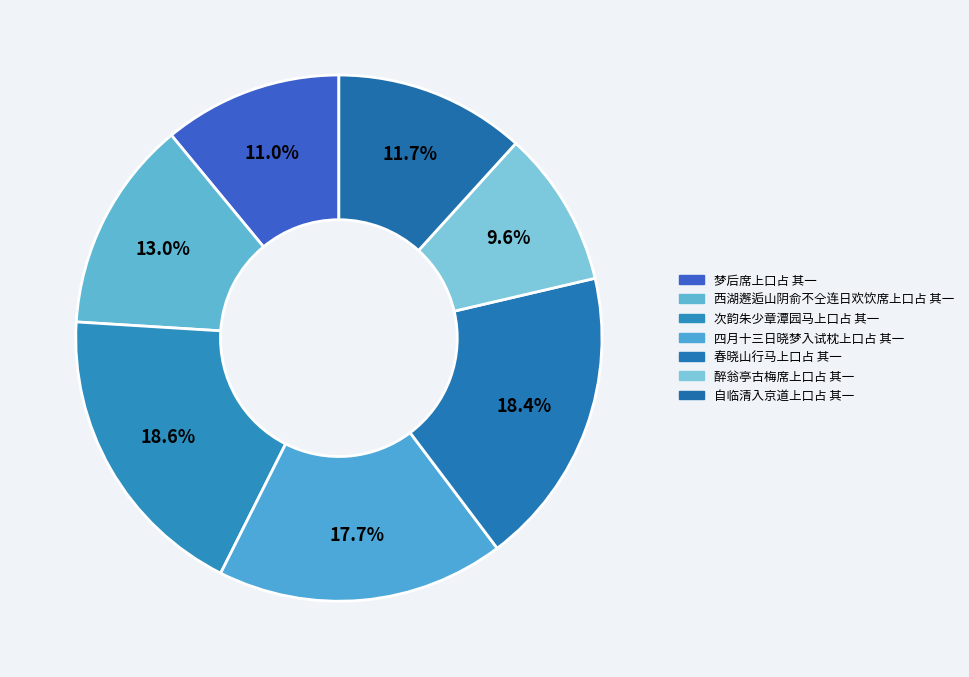

Is the sum of 梦后席上口占 其一 and 西湖邂逅山阴俞不仝连日欢饮席上口占 其一 greater than half?

No